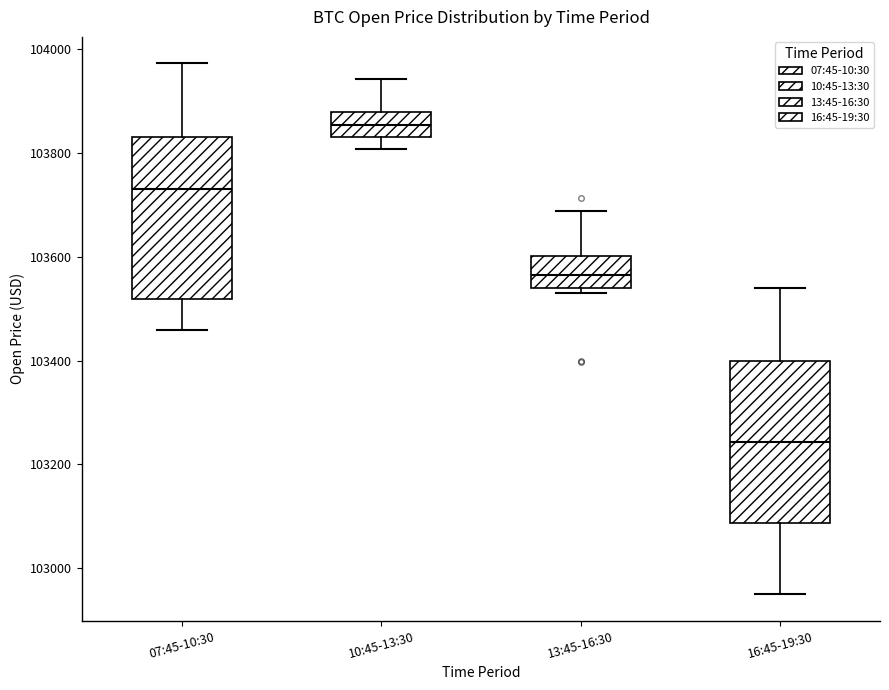

Reading left to right, read every box against the y-axis: the position of its median line, the range the box covers, and the ends of its whiskers. The values are not printed on the chart, so give them approximately, as read against the axis.

07:45-10:30: median 103740, box 103520 to 103840, whiskers 103460 to 103980
10:45-13:30: median 103860, box 103840 to 103880, whiskers 103800 to 103940
13:45-16:30: median 103560, box 103540 to 103600, whiskers 103540 (just below the box's lower edge) to 103680
16:45-19:30: median 103240, box 103080 to 103400, whiskers 102960 to 103540